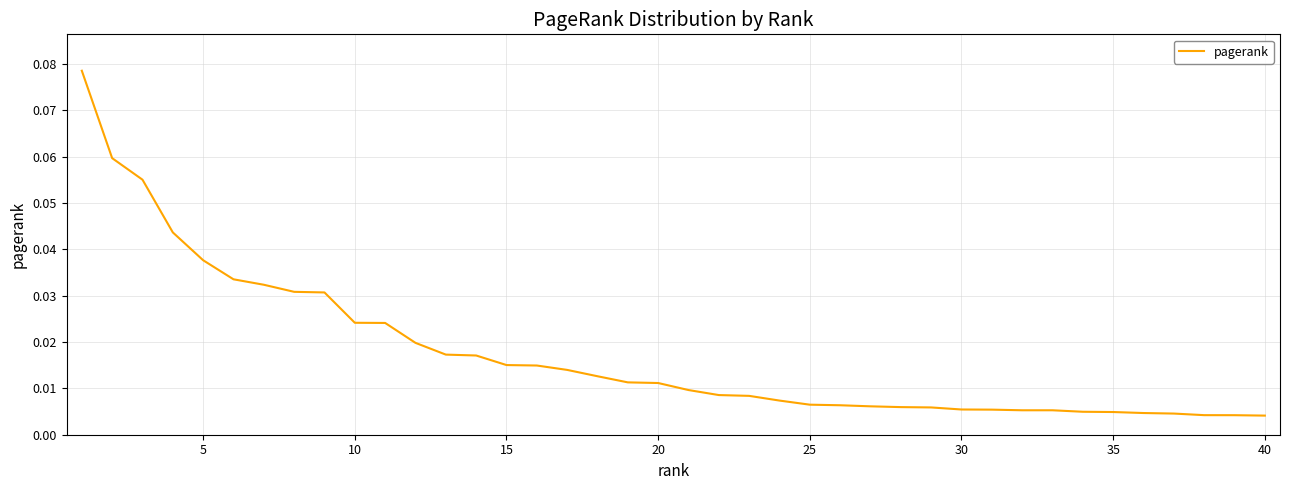

Reading right to left, list all the values displayed in this chart.

0.0	0.0	0.0	0.0	0.0	0.0	0.0	0.0	0.0	0.0	0.0	0.0	0.0	0.0	0.0	0.0	0.0	0.0	0.0	0.0	0.0	0.0	0.0	0.0	0.0	0.0	0.0	0.0	0.0	0.0	0.0	0.0	0.0	0.0	0.0	0.0	0.0	0.1	0.1	0.1